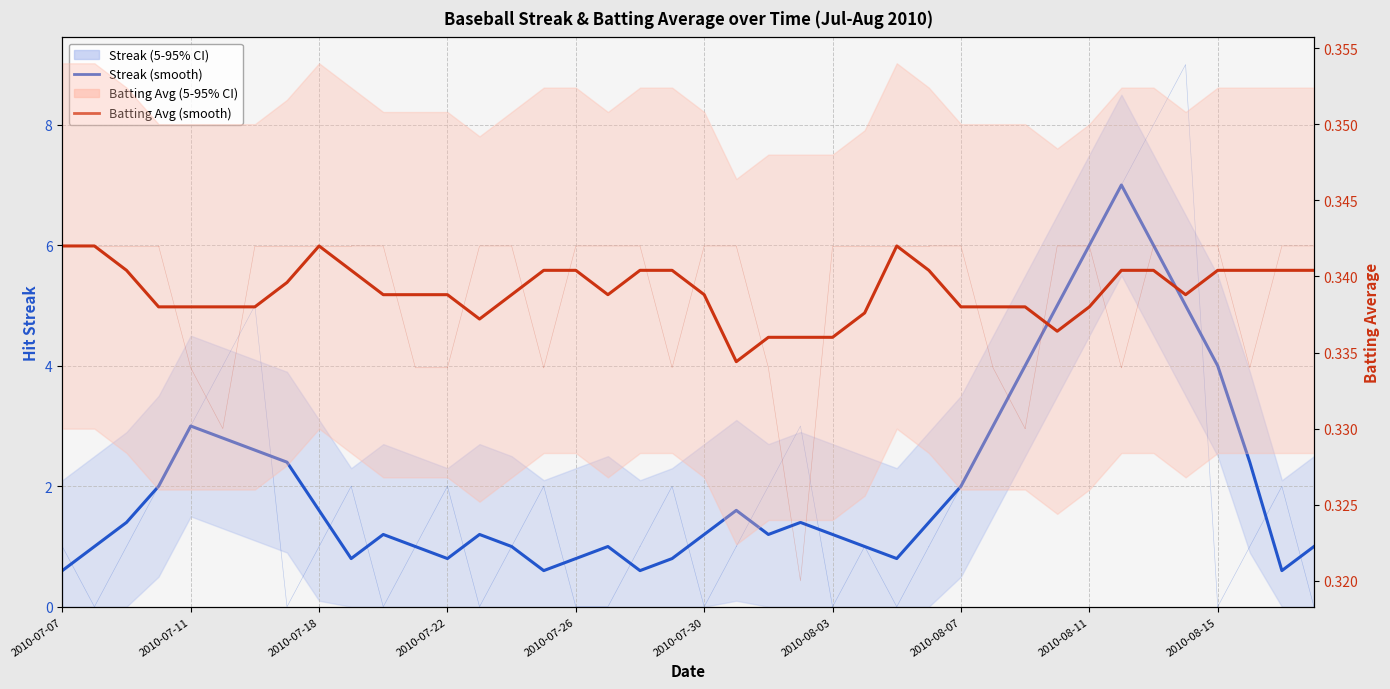

Which has a higher value, 16 or 29?

29